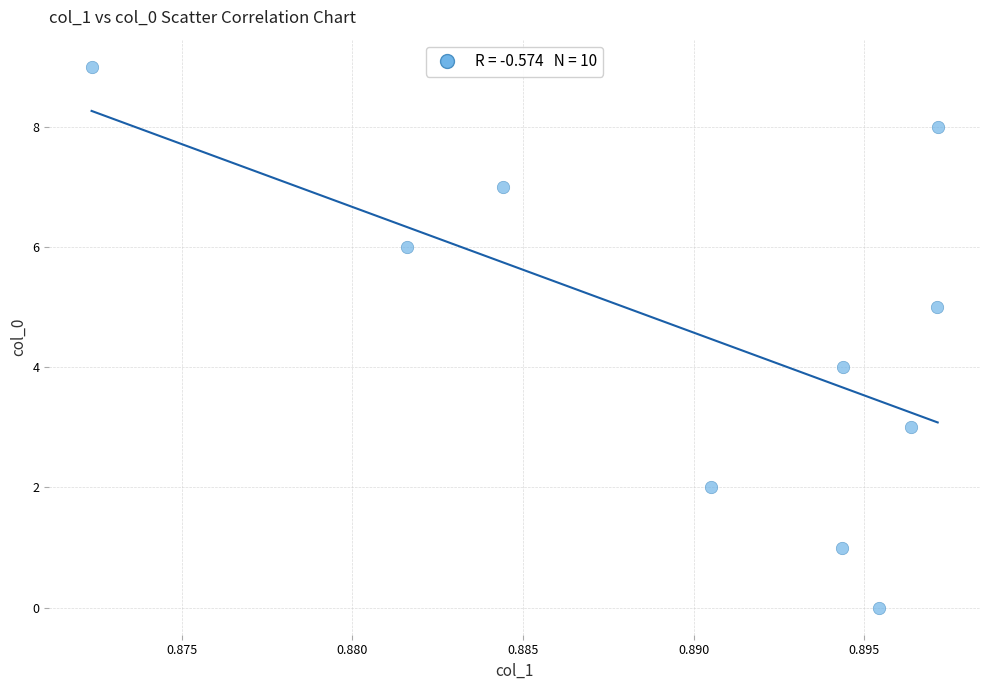

What is the range of Y values (max minus min)?

9